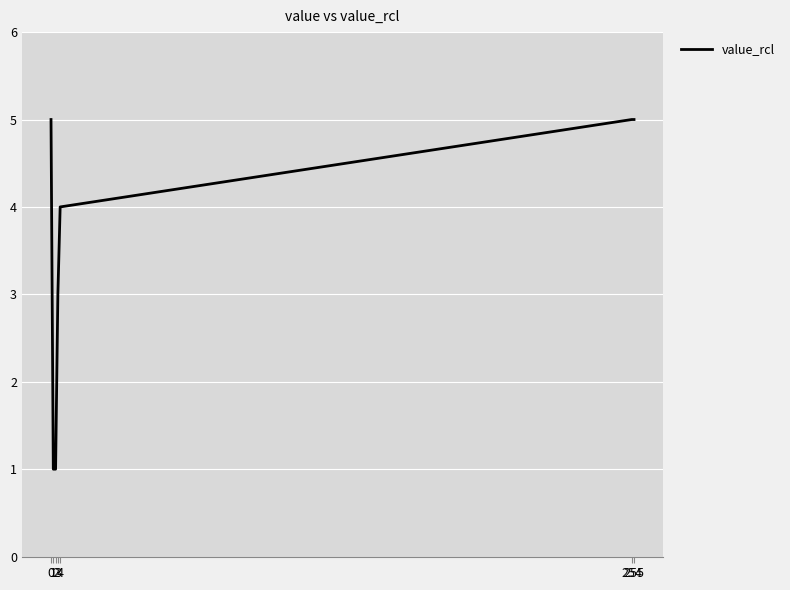

What is the difference between the second highest and second lowest values?

4